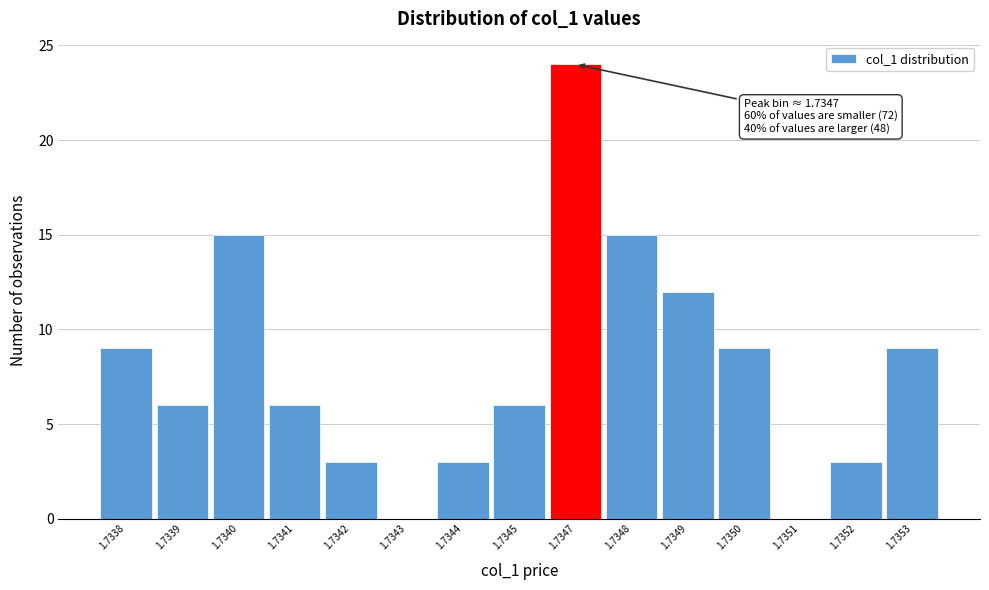

Reading right to left, what are all the values shown in this chart?

1.7353=9	1.7352=3	1.7351=0	1.7350=9	1.7349=12	1.7348=15	1.7347=24	1.7345=6	1.7344=3	1.7343=0	1.7342=3	1.7341=6	1.7340=15	1.7339=6	1.7338=9